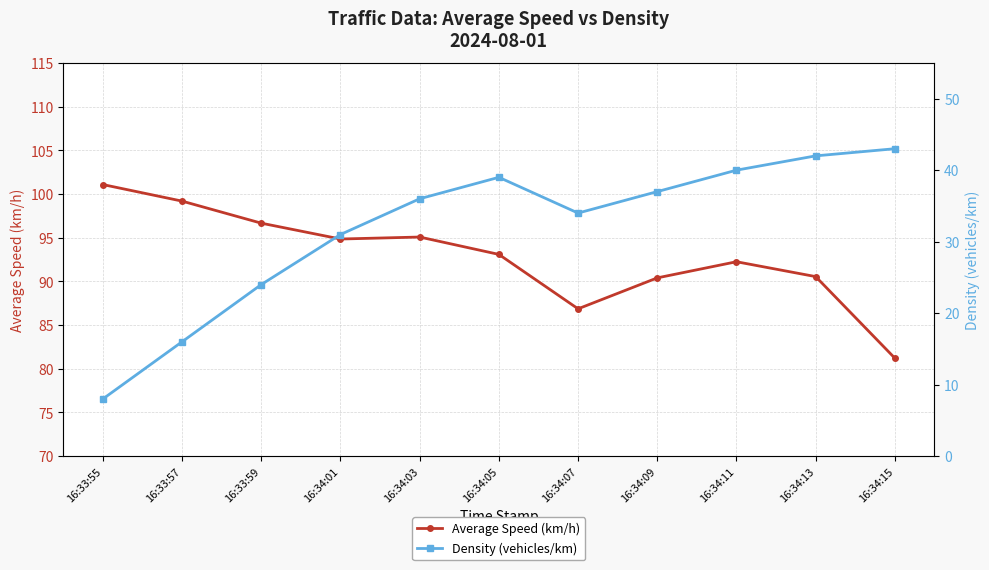

At which label does Density (vehicles/km) first exceed 36?

16:34:05